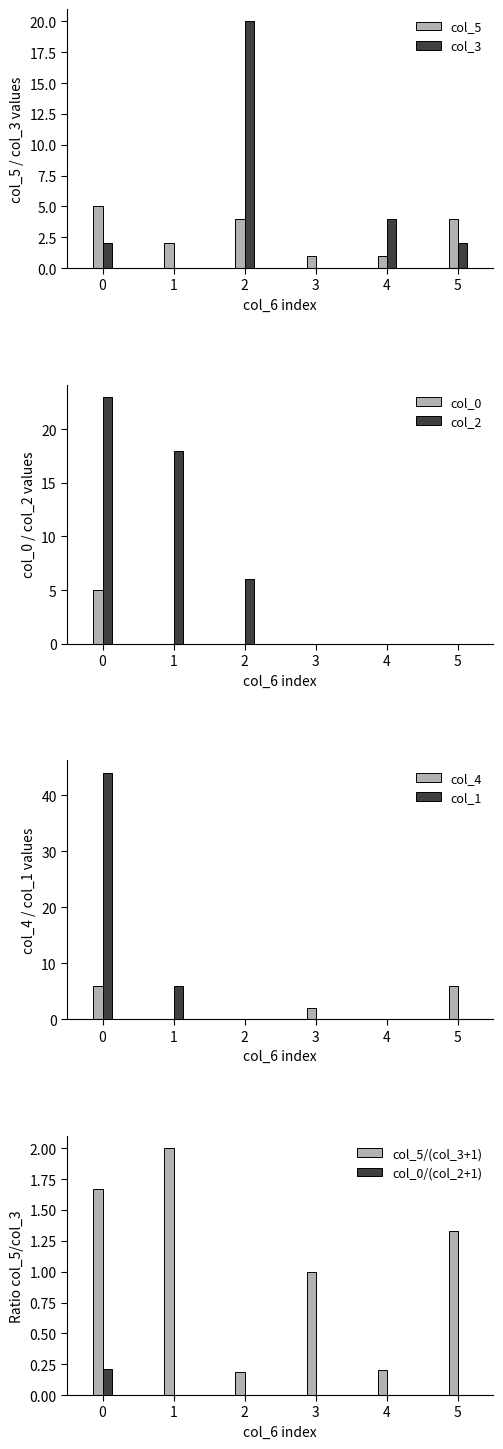

How many groups of bars are there?

6